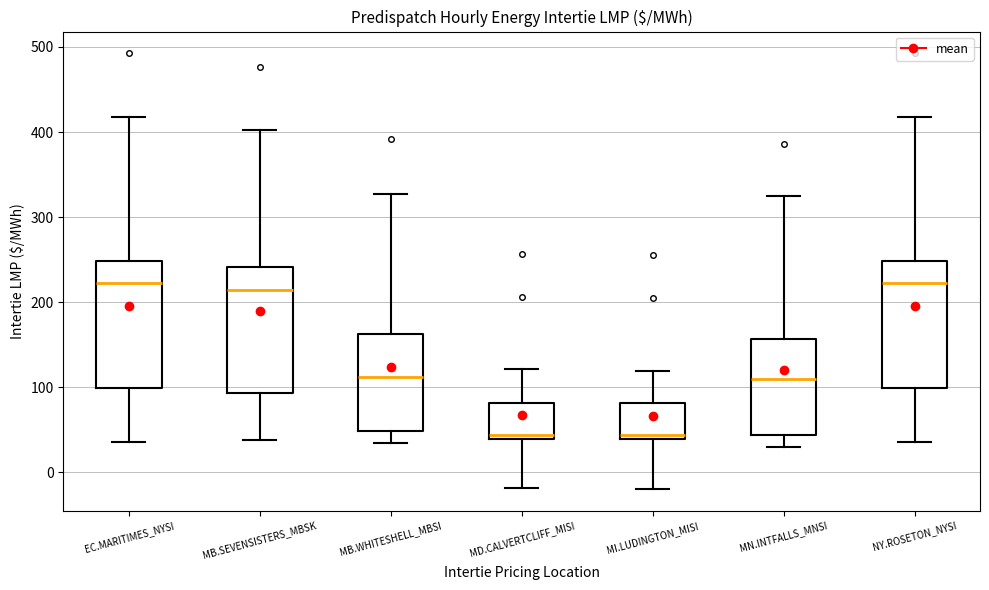

Reading left to right, read every box against the y-axis: the position of its median line, the range the box covers, and the ends of its whiskers. The values are not printed on the chart, so give them approximately, as read against the axis.

EC.MARITIMES_NYSI: median 220, box 100 to 250, whiskers 40 to 420
MB.SEVENSISTERS_MBSK: median 210, box 90 to 240, whiskers 40 to 400
MB.WHITESHELL_MBSI: median 110, box 50 to 160, whiskers 30 to 330
MD.CALVERTCLIFF_MISI: median 40 (just above the box's lower edge), box 40 to 80, whiskers -20 to 120
MI.LUDINGTON_MISI: median 40 (just above the box's lower edge), box 40 to 80, whiskers -20 to 120
MN.INTFALLS_MNSI: median 110, box 40 to 160, whiskers 30 to 320
NY.ROSETON_NYSI: median 220, box 100 to 250, whiskers 40 to 420